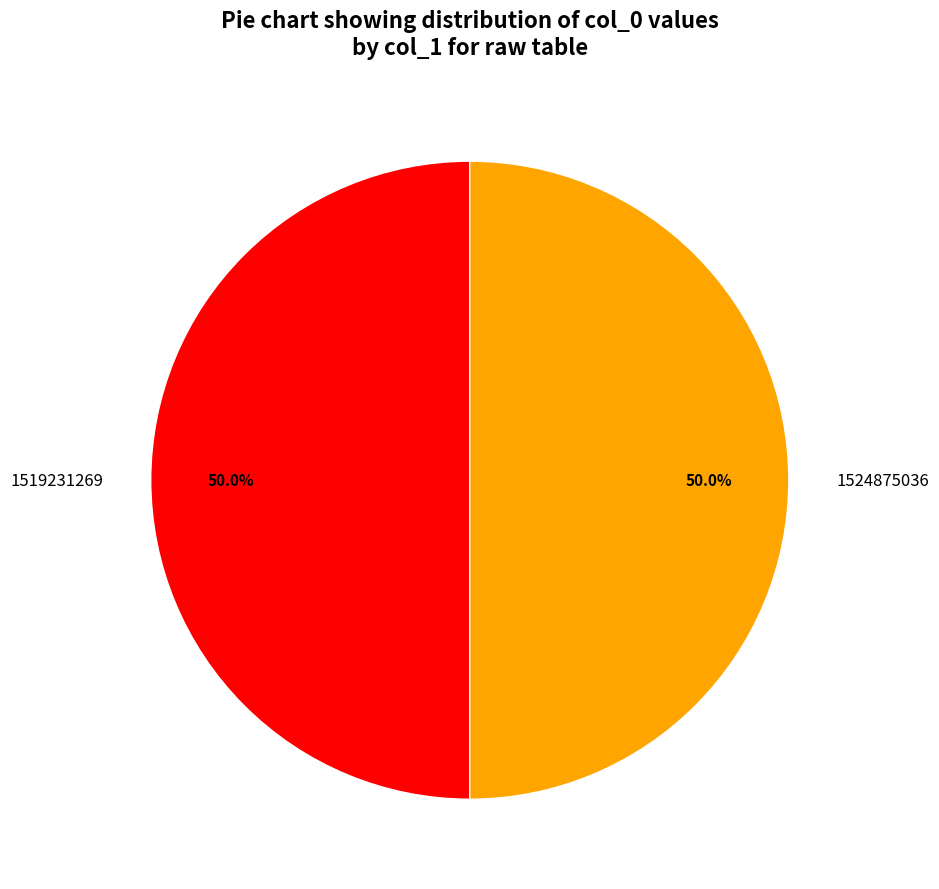

How many segments does this pie chart have?

2